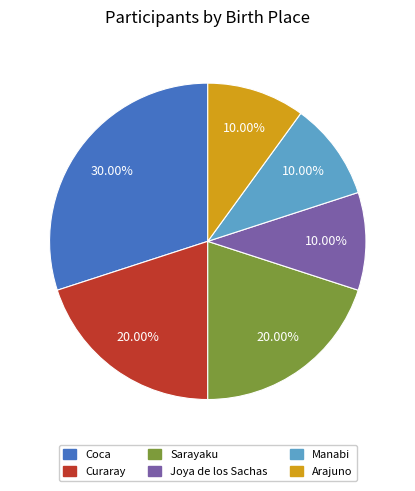

Is it true that Curaray is 20% of the pie?

True